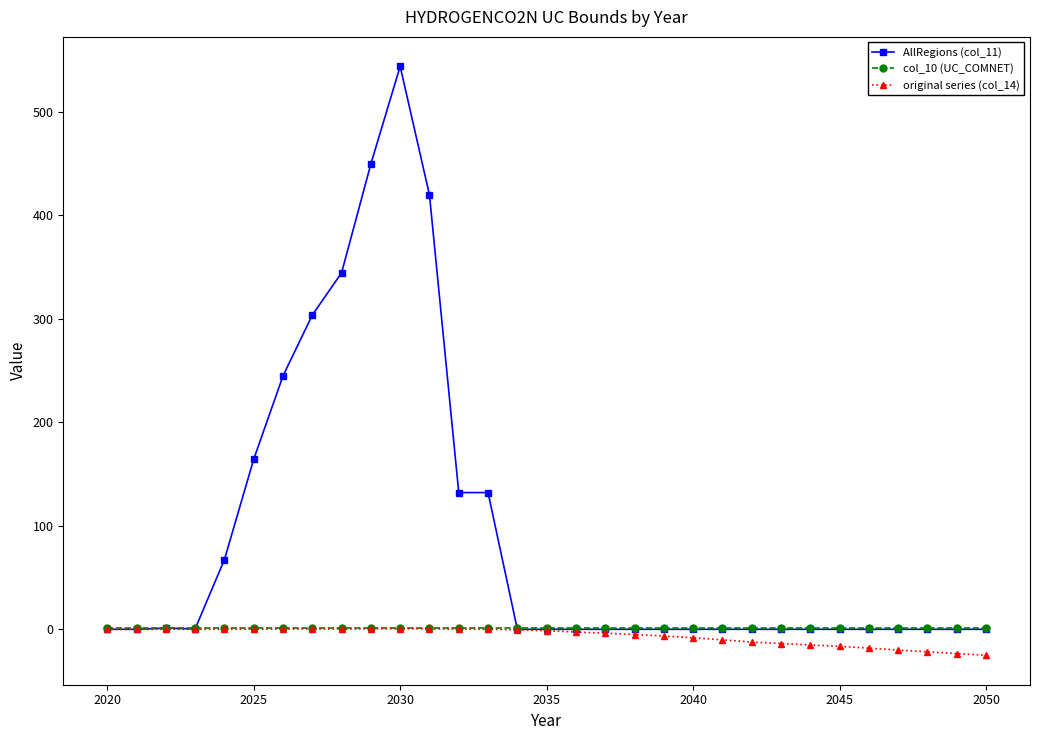

Which series has the largest total across all categories?

AllRegions (col_11)